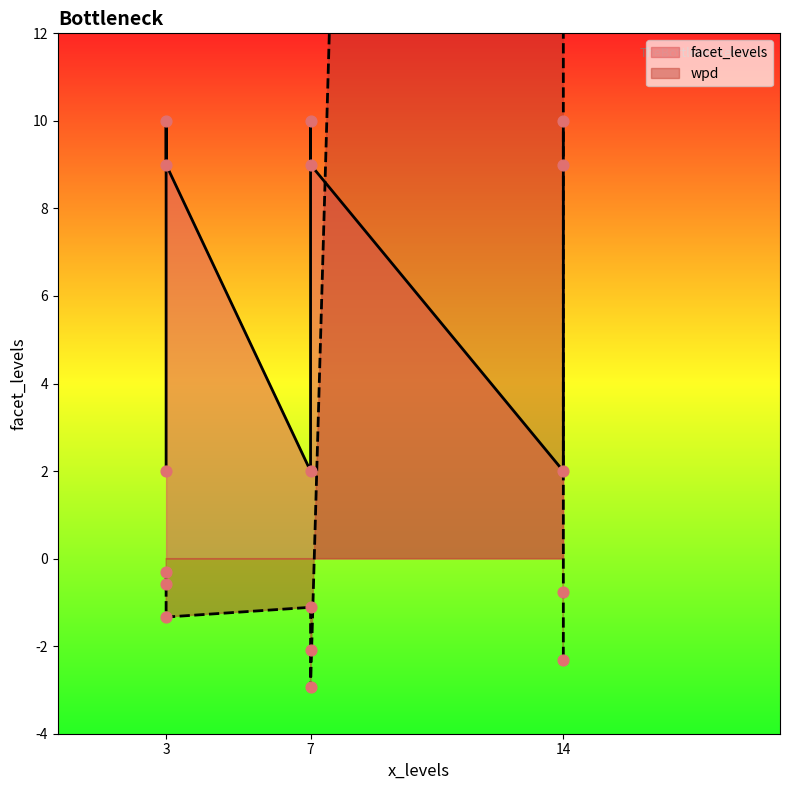

Which series has the largest total across all categories?

wpd